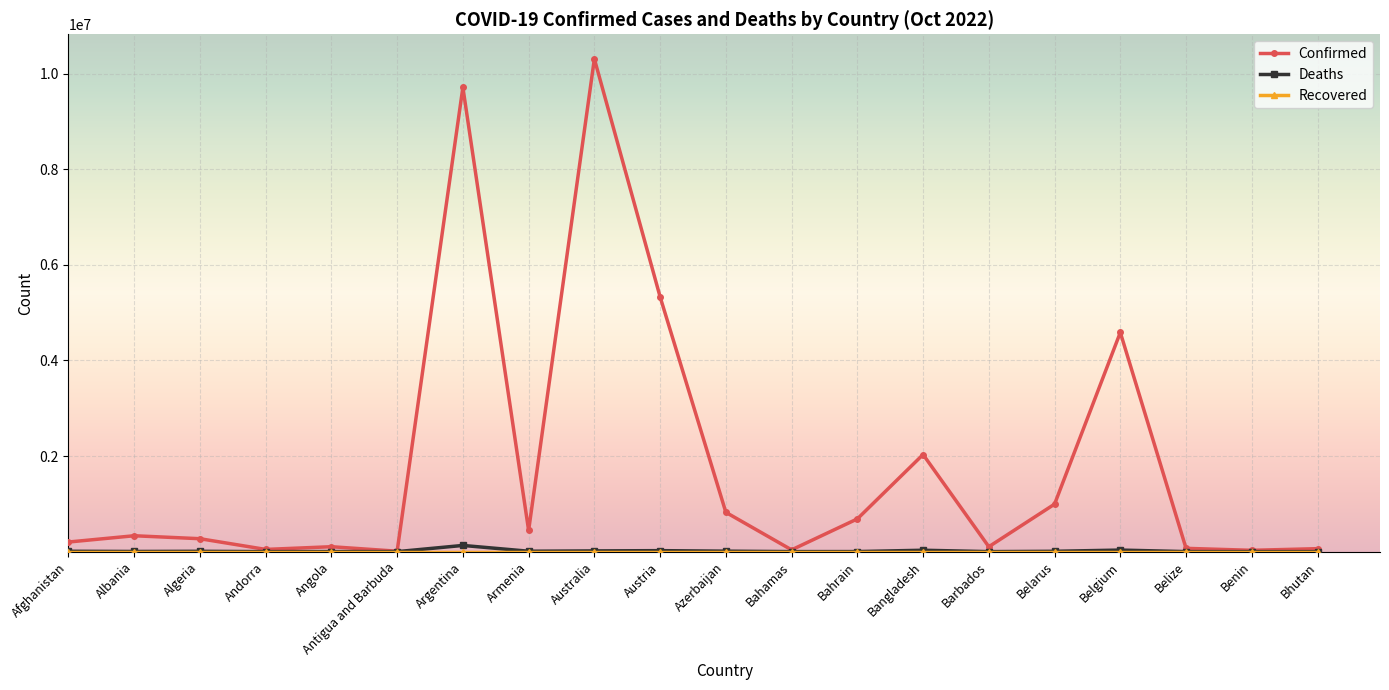

Where is Confirmed nearest to the value 5159415?

Austria